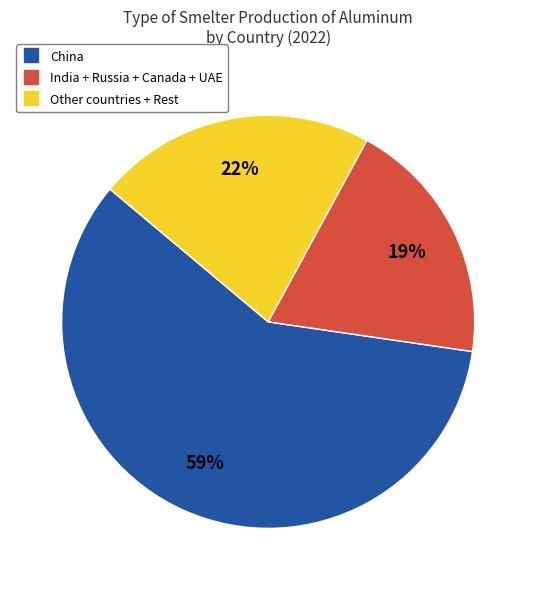

Is there a majority slice in this chart?

Yes